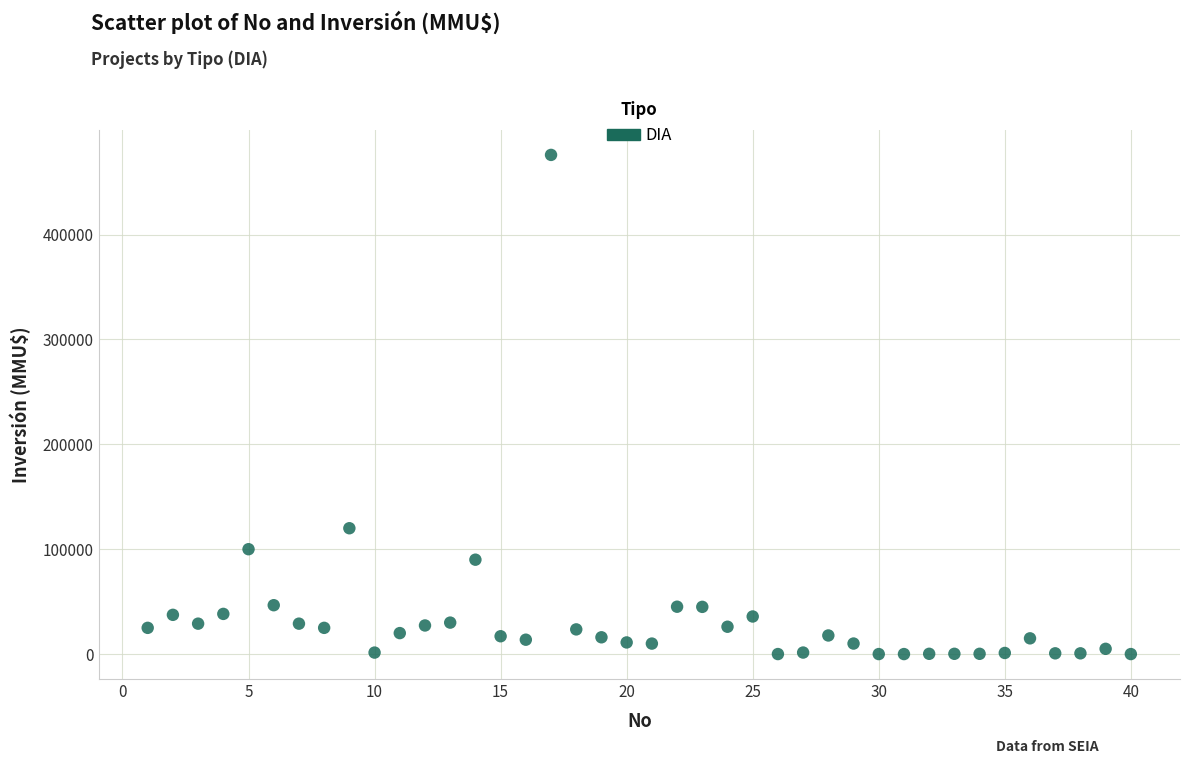

What Y value in the scatter plot is closest to 238000?

120000